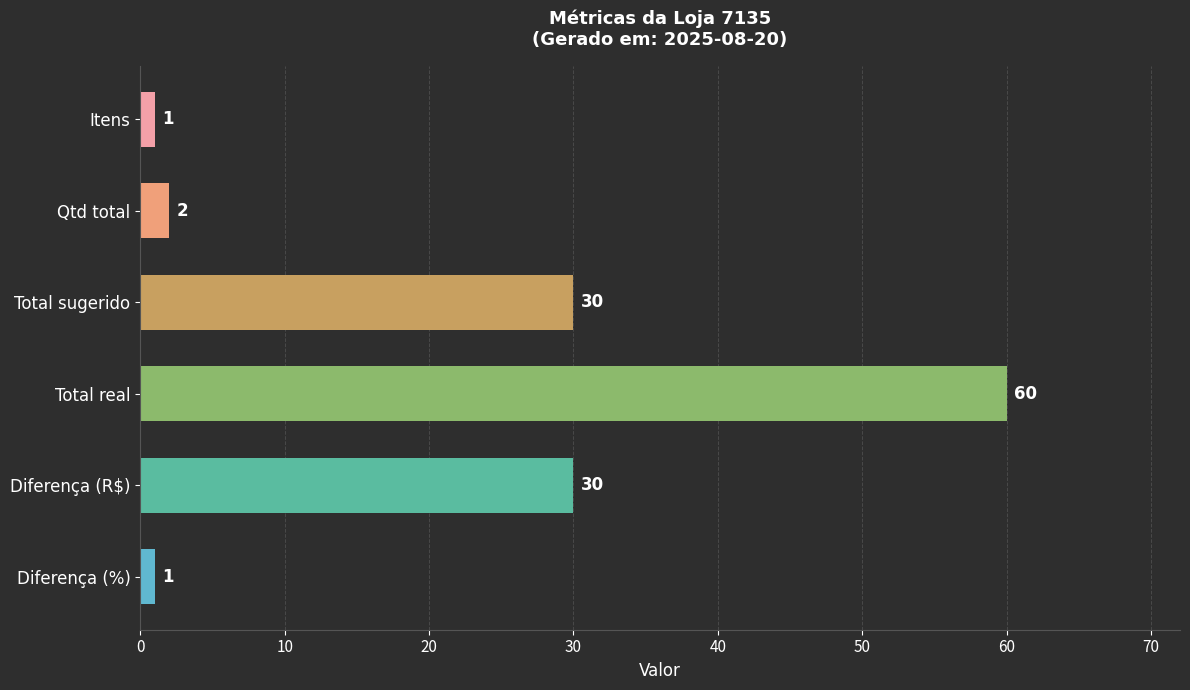

Count the number of data series in this chart.

1